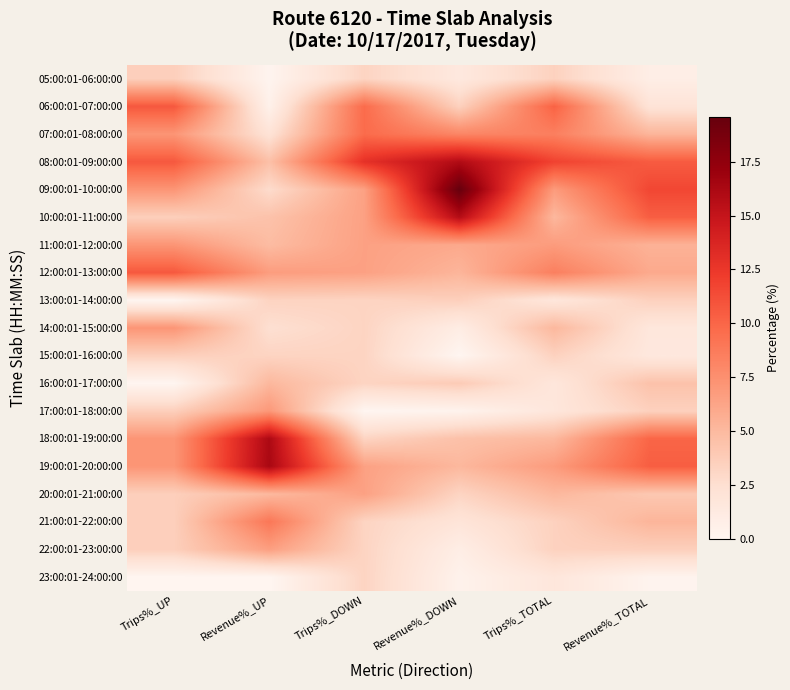

Reading left to right, list all the values displayed in this chart.

05:00:01-06:00:00: Trips%_UP=3.6	Revenue%_UP=0.1	Trips%_DOWN=3.2	Revenue%_DOWN=1.4	Trips%_TOTAL=3.4	Revenue%_TOTAL=0.8
06:00:01-07:00:00: Trips%_UP=10.7	Revenue%_UP=0.5	Trips%_DOWN=9.7	Revenue%_DOWN=3.4	Trips%_TOTAL=10.2	Revenue%_TOTAL=2.0
07:00:01-08:00:00: Trips%_UP=7.1	Revenue%_UP=2.1	Trips%_DOWN=9.7	Revenue%_DOWN=8.1	Trips%_TOTAL=8.5	Revenue%_TOTAL=5.2
08:00:01-09:00:00: Trips%_UP=10.7	Revenue%_UP=4.6	Trips%_DOWN=12.9	Revenue%_DOWN=15.9	Trips%_TOTAL=11.9	Revenue%_TOTAL=10.6
09:00:01-10:00:00: Trips%_UP=7.1	Revenue%_UP=2.7	Trips%_DOWN=6.5	Revenue%_DOWN=19.6	Trips%_TOTAL=6.8	Revenue%_TOTAL=11.6
10:00:01-11:00:00: Trips%_UP=3.6	Revenue%_UP=4.4	Trips%_DOWN=6.5	Revenue%_DOWN=15.8	Trips%_TOTAL=5.1	Revenue%_TOTAL=10.4
11:00:01-12:00:00: Trips%_UP=7.1	Revenue%_UP=4.8	Trips%_DOWN=6.5	Revenue%_DOWN=6.0	Trips%_TOTAL=6.8	Revenue%_TOTAL=5.4
12:00:01-13:00:00: Trips%_UP=10.7	Revenue%_UP=6.7	Trips%_DOWN=6.5	Revenue%_DOWN=5.2	Trips%_TOTAL=8.5	Revenue%_TOTAL=5.9
13:00:01-14:00:00: Trips%_UP=0.0	Revenue%_UP=3.3	Trips%_DOWN=3.2	Revenue%_DOWN=3.6	Trips%_TOTAL=1.7	Revenue%_TOTAL=3.4
14:00:01-15:00:00: Trips%_UP=7.1	Revenue%_UP=2.4	Trips%_DOWN=3.2	Revenue%_DOWN=1.0	Trips%_TOTAL=5.1	Revenue%_TOTAL=1.6
15:00:01-16:00:00: Trips%_UP=3.6	Revenue%_UP=3.2	Trips%_DOWN=3.2	Revenue%_DOWN=0.0	Trips%_TOTAL=3.4	Revenue%_TOTAL=1.5
16:00:01-17:00:00: Trips%_UP=0.0	Revenue%_UP=5.1	Trips%_DOWN=3.2	Revenue%_DOWN=3.8	Trips%_TOTAL=1.7	Revenue%_TOTAL=4.4
17:00:01-18:00:00: Trips%_UP=3.6	Revenue%_UP=7.0	Trips%_DOWN=0.0	Revenue%_DOWN=0.3	Trips%_TOTAL=1.7	Revenue%_TOTAL=3.4
18:00:01-19:00:00: Trips%_UP=7.1	Revenue%_UP=16.1	Trips%_DOWN=3.2	Revenue%_DOWN=4.5	Trips%_TOTAL=5.1	Revenue%_TOTAL=10.0
19:00:01-20:00:00: Trips%_UP=7.1	Revenue%_UP=16.3	Trips%_DOWN=6.5	Revenue%_DOWN=5.1	Trips%_TOTAL=6.8	Revenue%_TOTAL=10.4
20:00:01-21:00:00: Trips%_UP=3.6	Revenue%_UP=5.0	Trips%_DOWN=6.5	Revenue%_DOWN=3.2	Trips%_TOTAL=5.1	Revenue%_TOTAL=4.0
21:00:01-22:00:00: Trips%_UP=3.6	Revenue%_UP=9.0	Trips%_DOWN=3.2	Revenue%_DOWN=1.9	Trips%_TOTAL=3.4	Revenue%_TOTAL=5.2
22:00:01-23:00:00: Trips%_UP=3.6	Revenue%_UP=6.6	Trips%_DOWN=3.2	Revenue%_DOWN=0.9	Trips%_TOTAL=3.4	Revenue%_TOTAL=3.6
23:00:01-24:00:00: Trips%_UP=0.0	Revenue%_UP=0.0	Trips%_DOWN=3.2	Revenue%_DOWN=0.4	Trips%_TOTAL=1.7	Revenue%_TOTAL=0.2